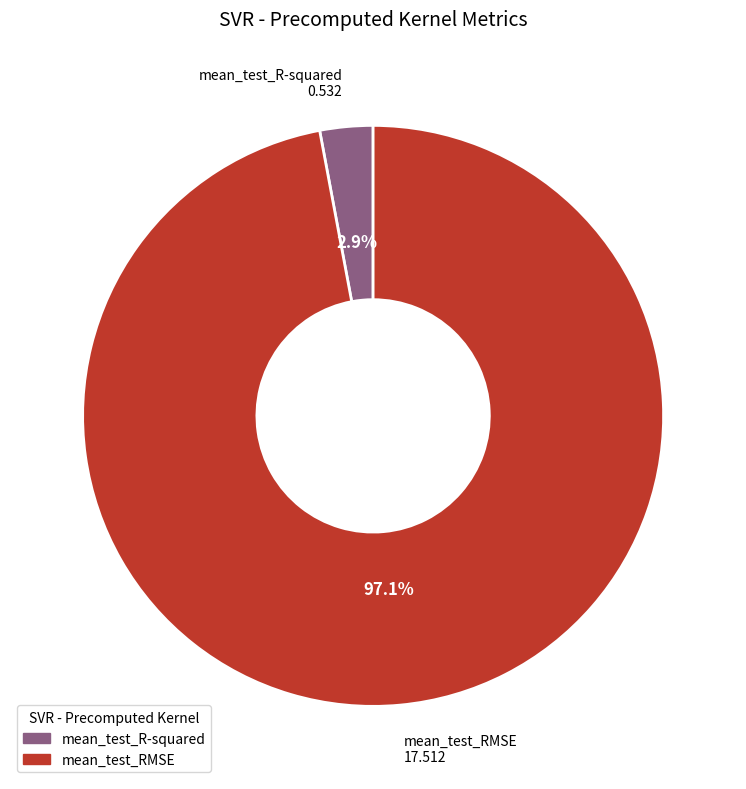

Between mean_test_RMSE and mean_test_R-squared, which is larger?

mean_test_RMSE